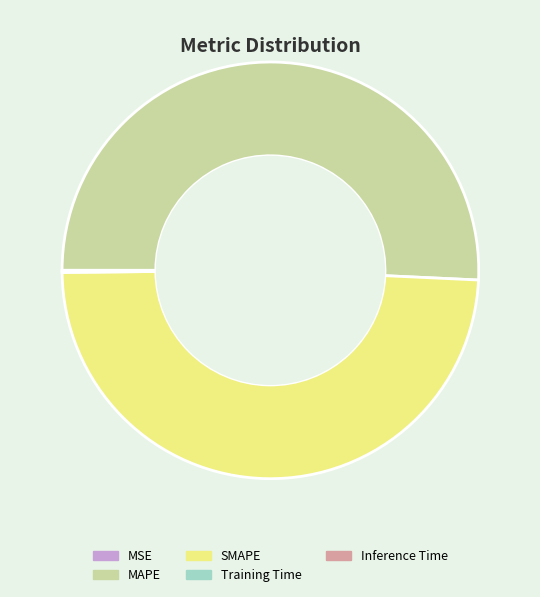

Which category accounts for the majority?

MAPE